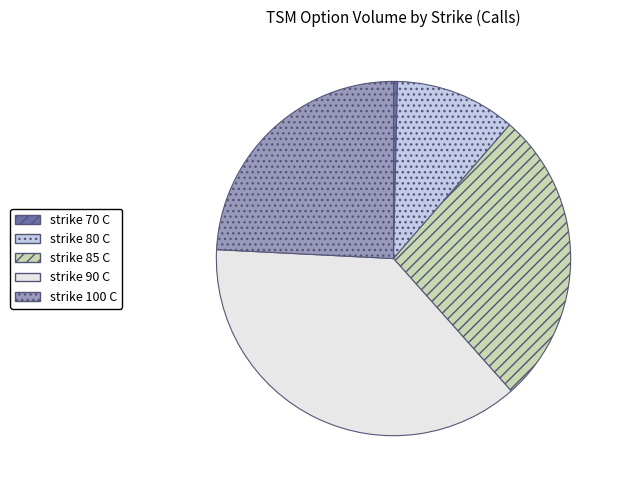

Is there any slice that represents more than half of the pie?

No